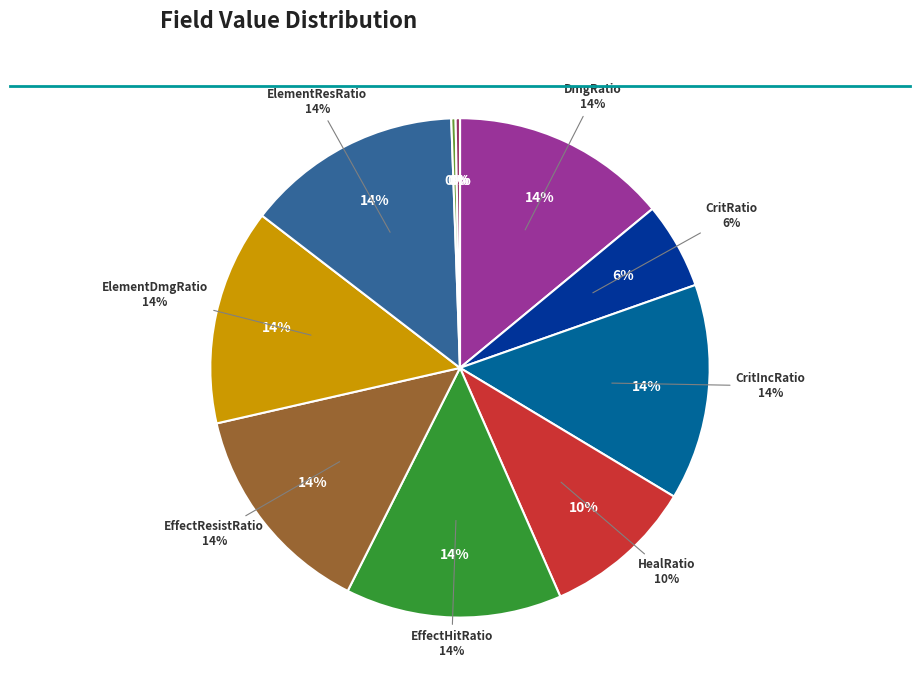

What is the smallest slice in the pie chart?

id